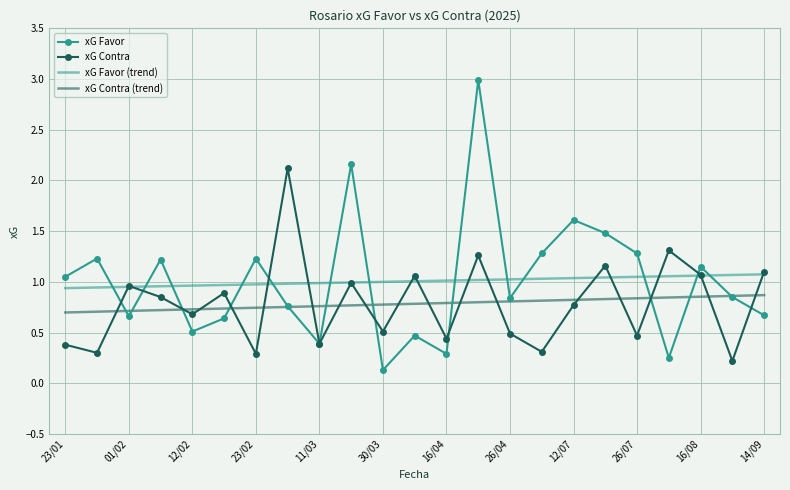

What is the sum of all xG Contra (trend) values?

18.0